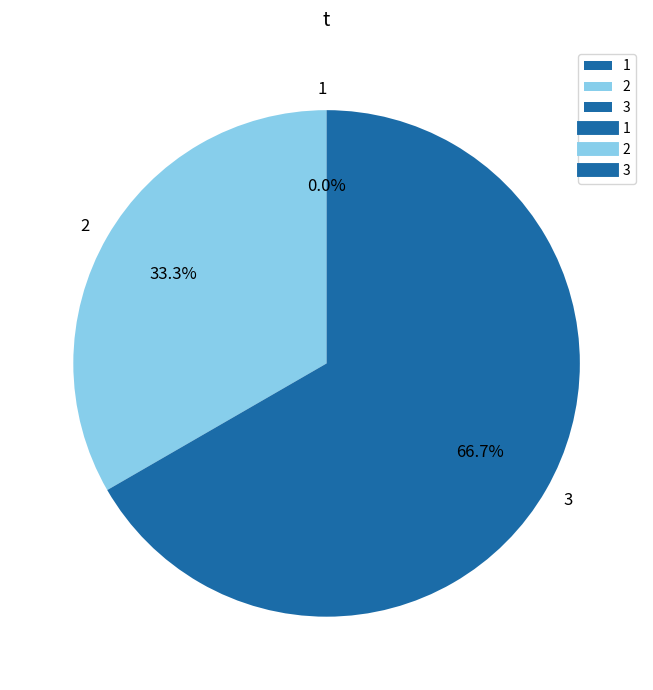

To the nearest percent, what percentage of the pie is 3?

67%